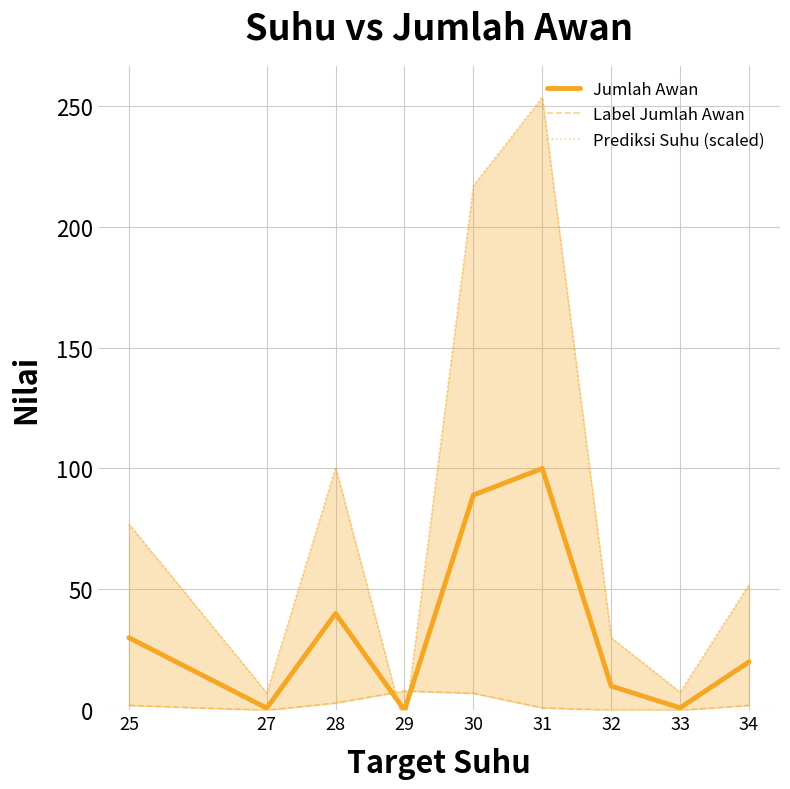

What is the difference between the Label Jumlah Awan values at 27 and 25?

2.0